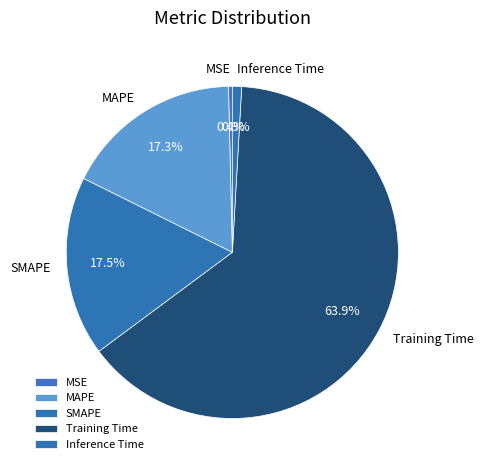

Is it true that MSE is 5% of the pie?

False